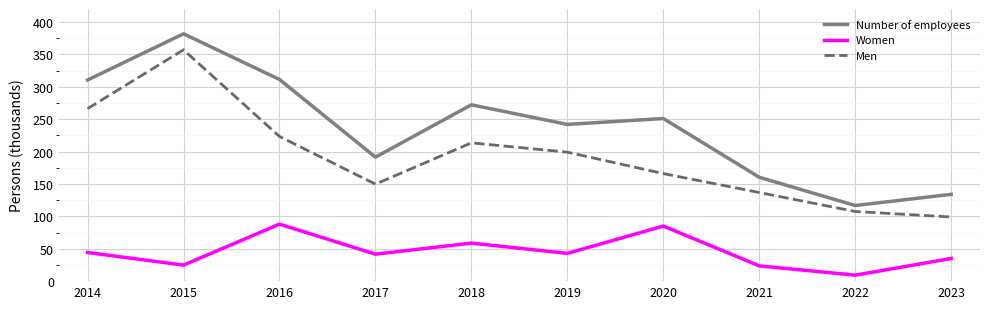

Count the number of data series in this chart.

3